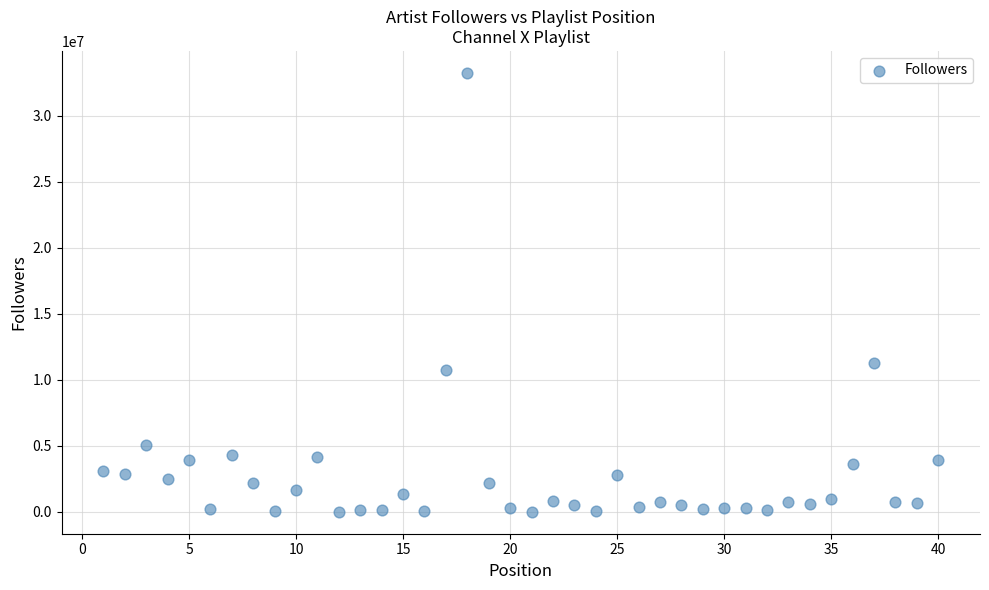

What is the range of Y values (max minus min)?

33263507